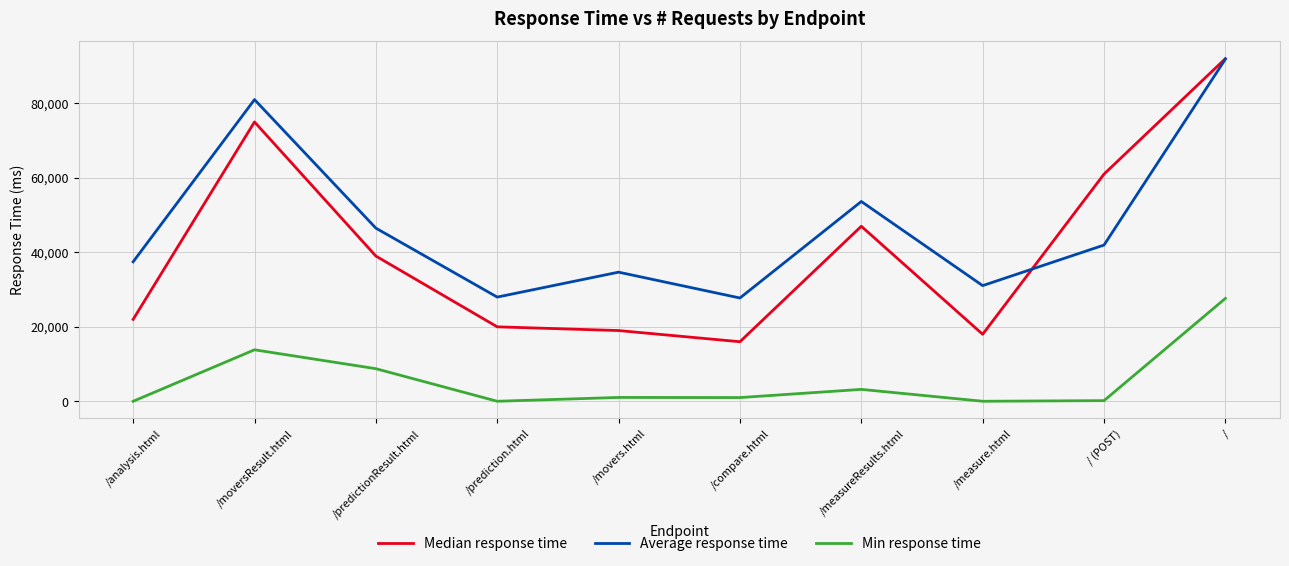

Rank the series at /compare.html from highest to lowest value.

Average response time, Median response time, Min response time